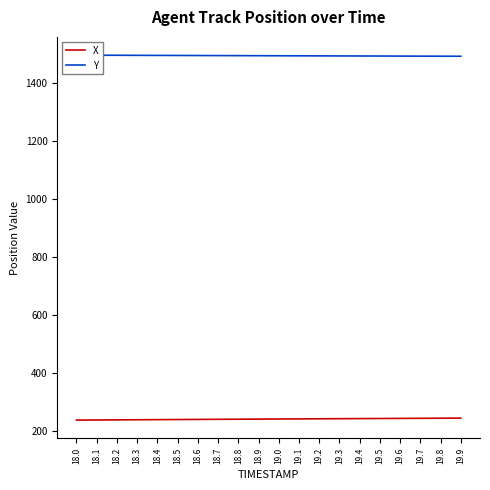

Where is Y nearest to the value 1494?

19.4